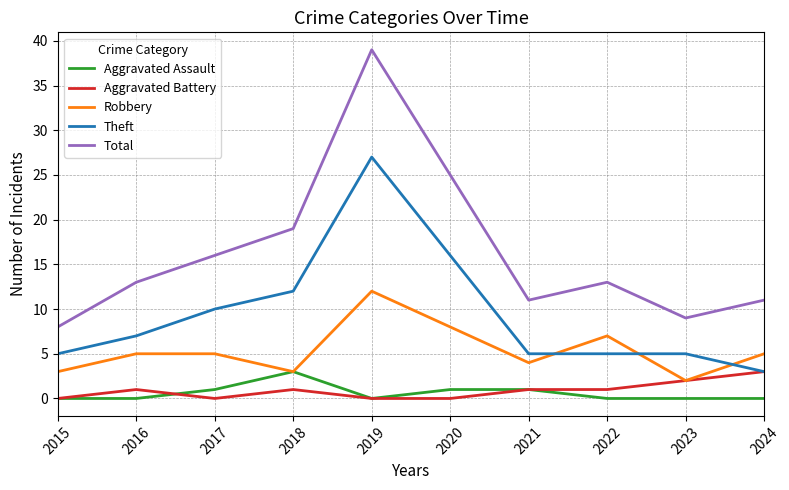

True or false: Aggravated Assault and Theft cross at least once.

False